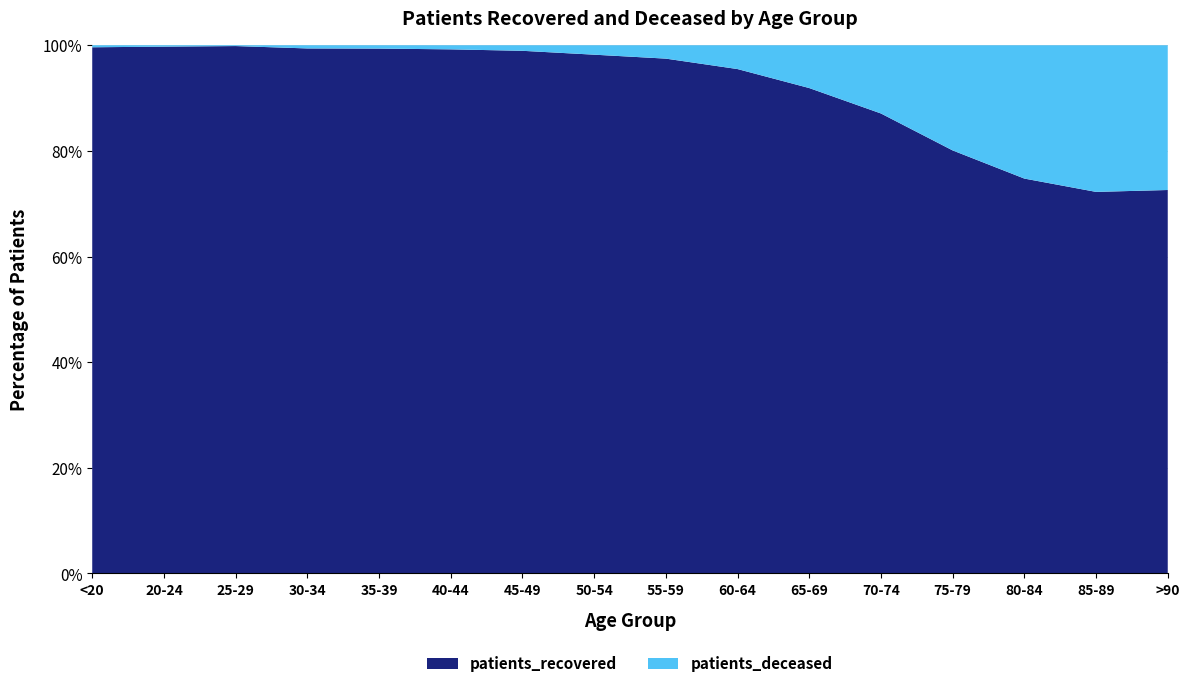

Reading left to right, list all the values displayed in this chart.

patients_recovered: 4118	1122	1916	2621	2657	2930	4220	6483	7961	8595	9001	10819	10843	9220	6234	2980
patients_deceased: 16	3	3	16	17	23	45	118	207	406	794	1605	2696	3113	2396	1125